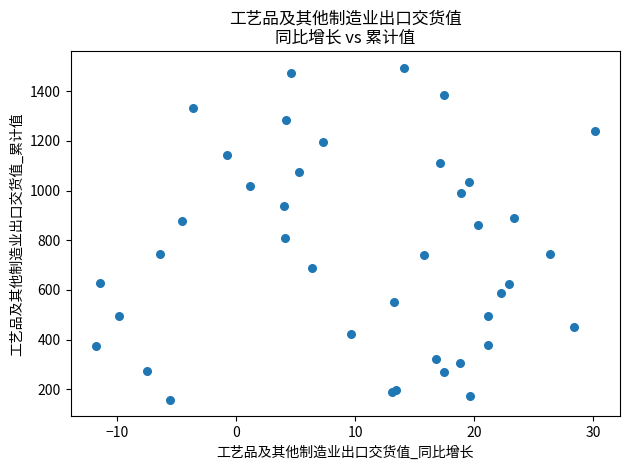

What Y value in the scatter plot is closest to 826?

810.0